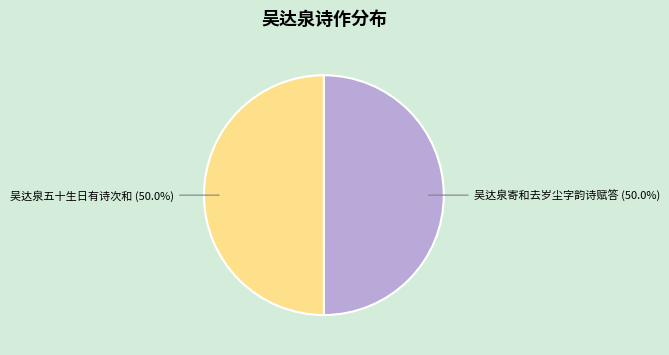

How many slices are in this pie chart?

2